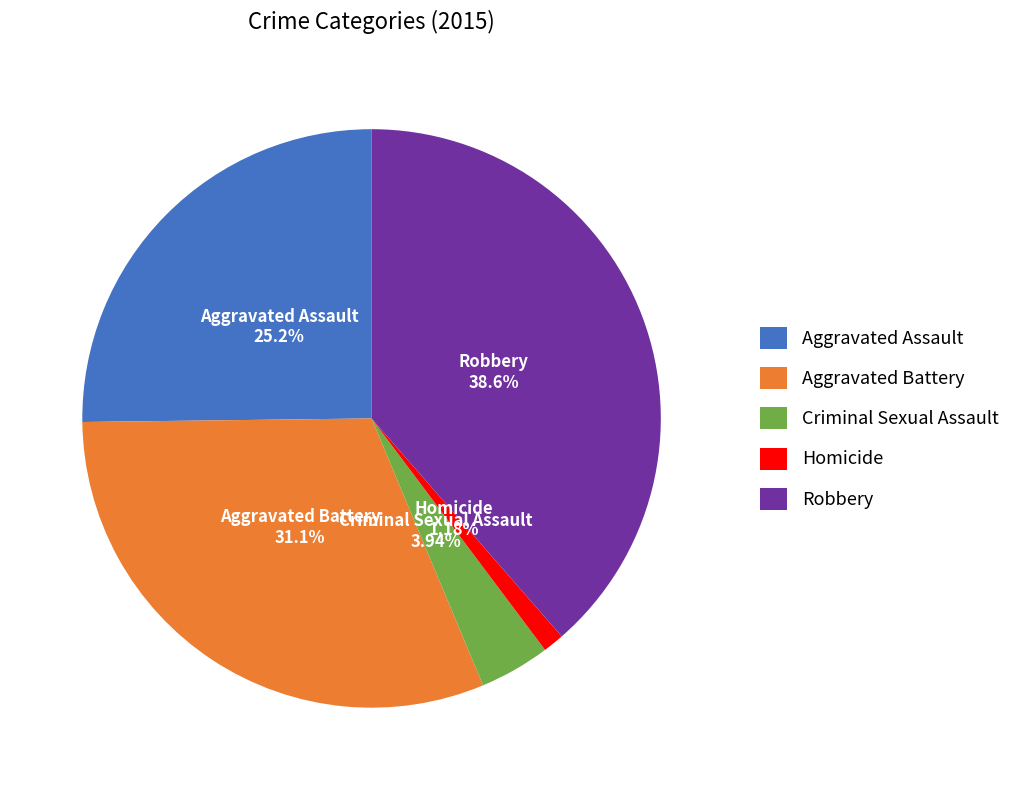

To the nearest percent, what is the average slice percentage?

20%